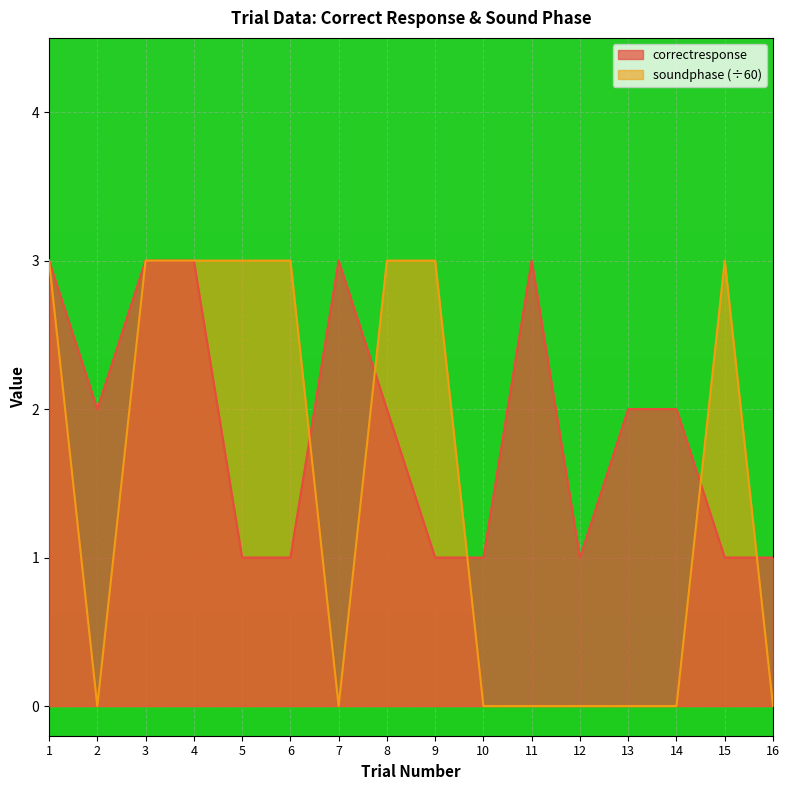

What is the sum of the soundphase values at 2 and 3?

3